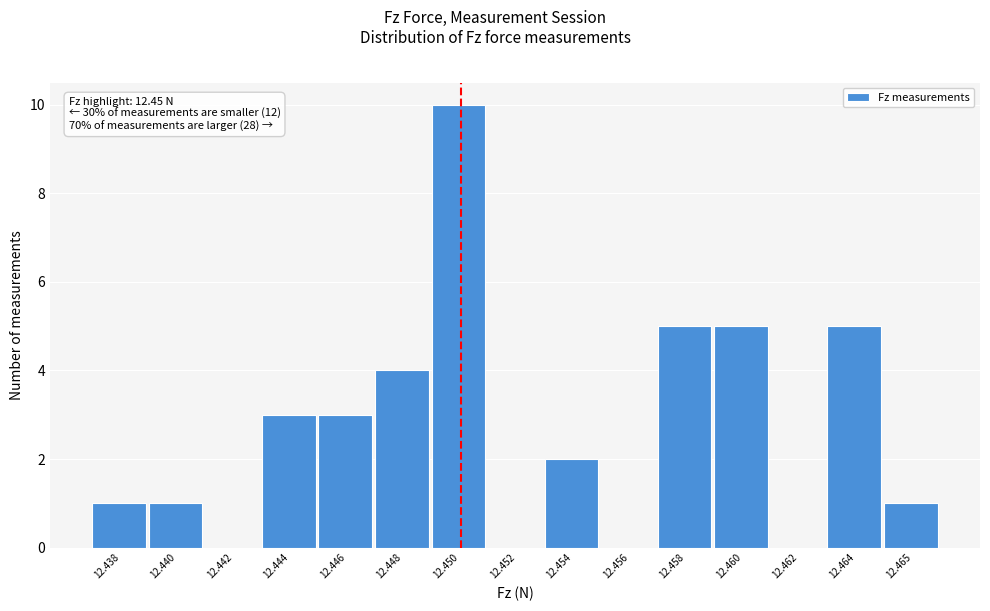

Reading left to right, list all the values displayed in this chart.

12.438=1	12.440=1	12.442=0	12.444=3	12.446=3	12.448=4	12.450=10	12.452=0	12.454=2	12.456=0	12.458=5	12.460=5	12.462=0	12.464=5	12.465=1